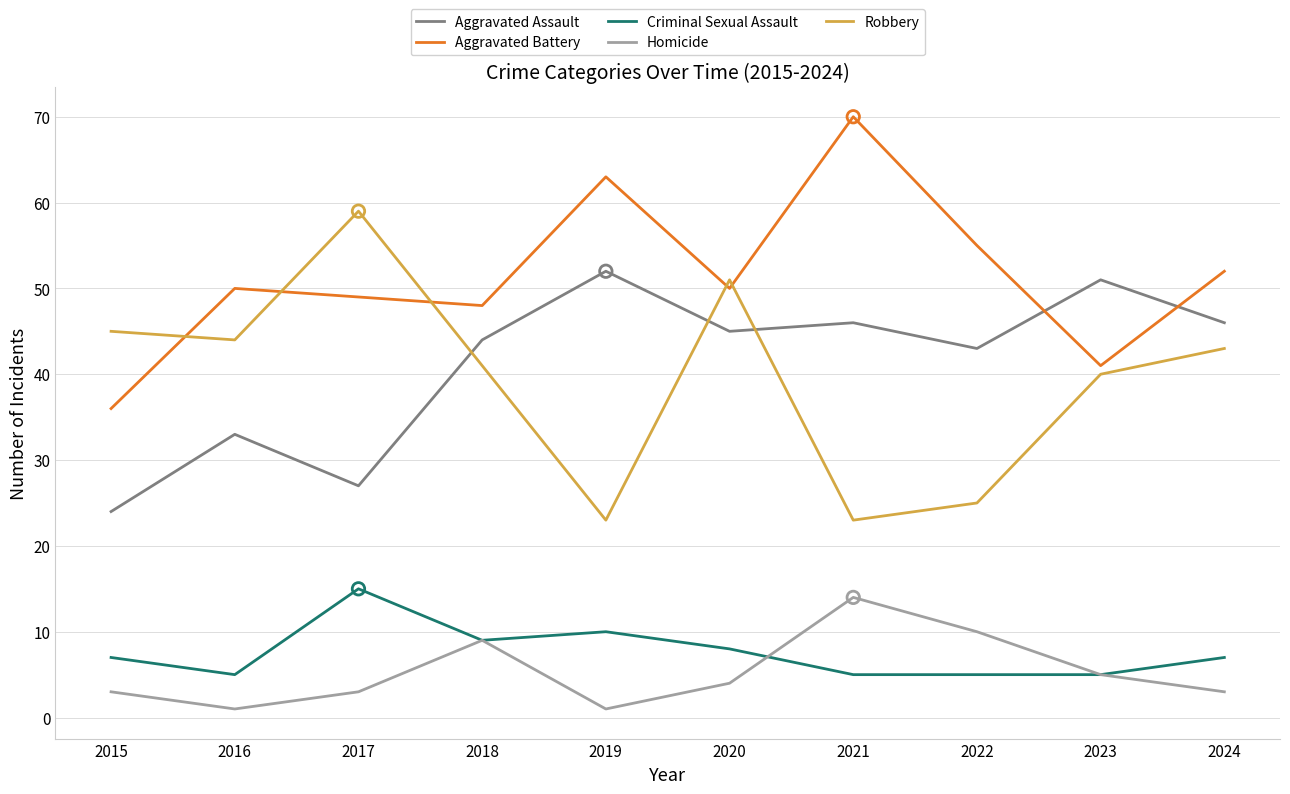

Which series has the largest total across all categories?

Aggravated Battery